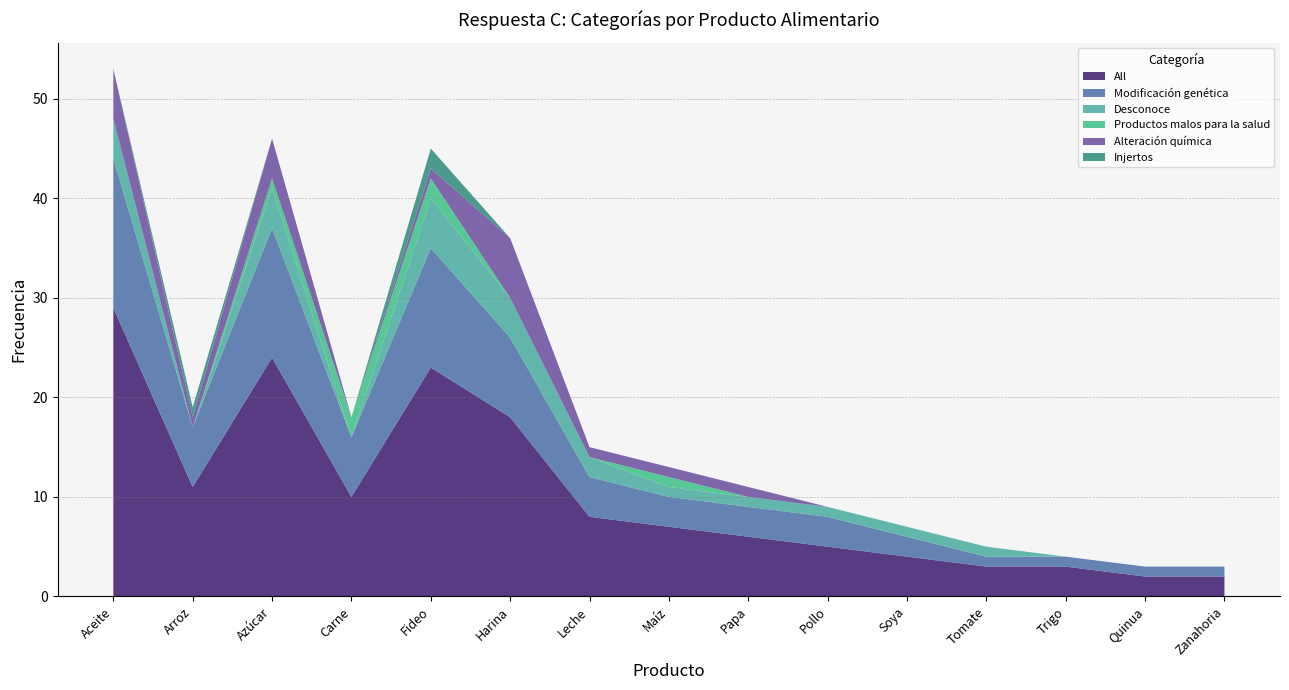

Reading left to right, transcribe all the data shown in this chart.

All: Aceite=29	Arroz=11	Azúcar=24	Carne=10	Fideo=23	Harina=18	Leche=8	Maíz=7	Papa=6	Pollo=5	Soya=4	Tomate=3	Trigo=3	Quinua=2	Zanahoria=2
Modificación genética: Aceite=15	Arroz=6	Azúcar=13	Carne=6	Fideo=12	Harina=8	Leche=4	Maíz=3	Papa=3	Pollo=3	Soya=2	Tomate=1	Trigo=1	Quinua=1	Zanahoria=1
Desconoce: Aceite=4	Arroz=0	Azúcar=4	Carne=0	Fideo=5	Harina=4	Leche=2	Maíz=1	Papa=1	Pollo=1	Soya=1	Tomate=1	Trigo=0	Quinua=0	Zanahoria=0
Productos malos para la salud: Aceite=0	Arroz=0	Azúcar=1	Carne=2	Fideo=2	Harina=0	Leche=0	Maíz=1	Papa=0	Pollo=0	Soya=0	Tomate=0	Trigo=0	Quinua=0	Zanahoria=0
Alteración química: Aceite=5	Arroz=1	Azúcar=4	Carne=0	Fideo=1	Harina=6	Leche=1	Maíz=1	Papa=1	Pollo=0	Soya=0	Tomate=0	Trigo=0	Quinua=0	Zanahoria=0
Injertos: Aceite=0	Arroz=1	Azúcar=0	Carne=0	Fideo=2	Harina=0	Leche=0	Maíz=0	Papa=0	Pollo=0	Soya=0	Tomate=0	Trigo=0	Quinua=0	Zanahoria=0